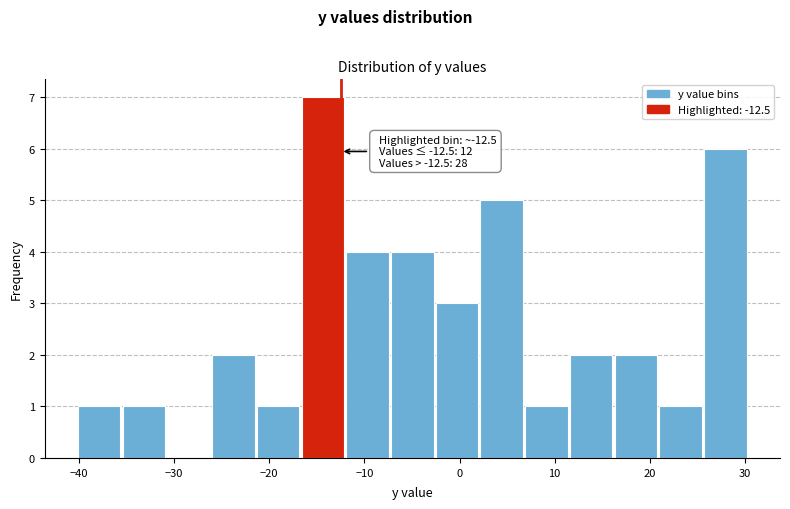

Over which range of the x-axis is the bar tallest?

-16.6 to -11.9